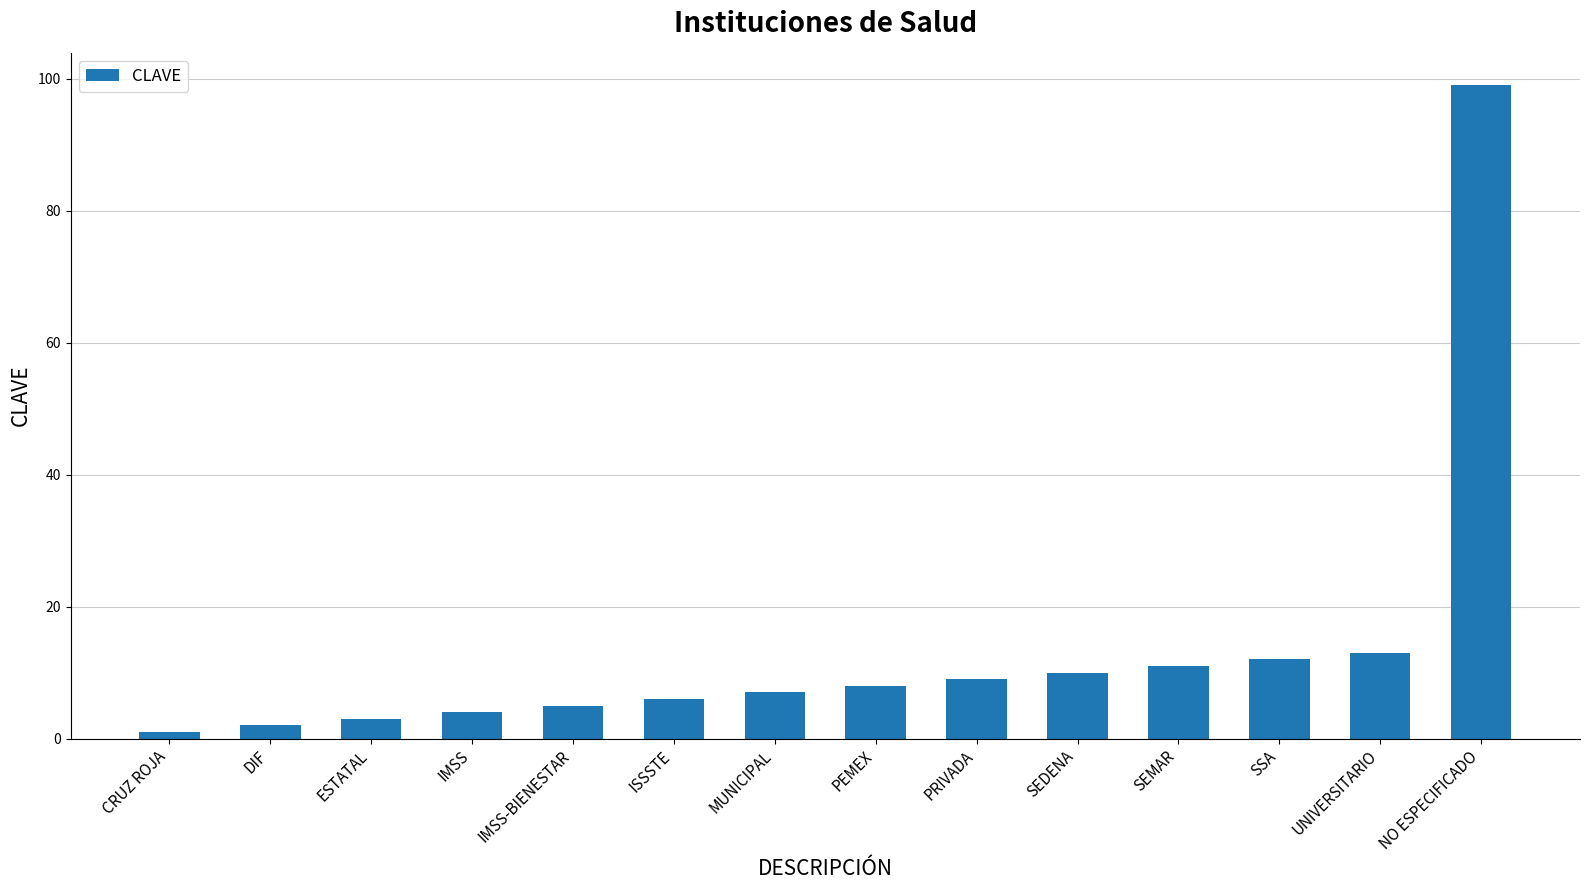

Reading left to right, list all the values displayed in this chart.

CRUZ ROJA=1	DIF=2	ESTATAL=3	IMSS=4	IMSS-BIENESTAR=5	ISSSTE=6	MUNICIPAL=7	PEMEX=8	PRIVADA=9	SEDENA=10	SEMAR=11	SSA=12	UNIVERSITARIO=13	NO ESPECIFICADO=99